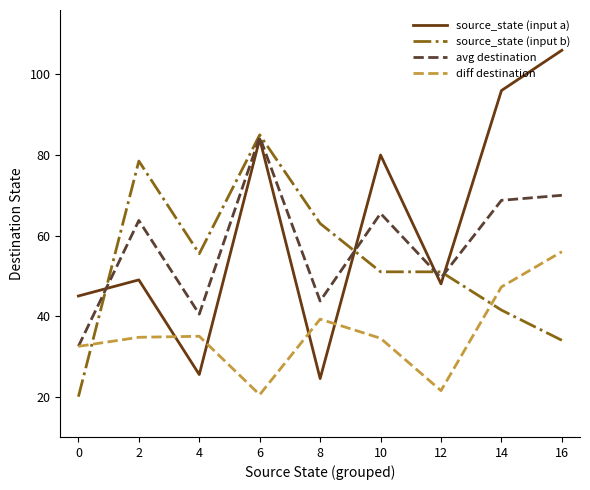

What is the difference between the source_state (input a) values at 10 and 16?

26.0